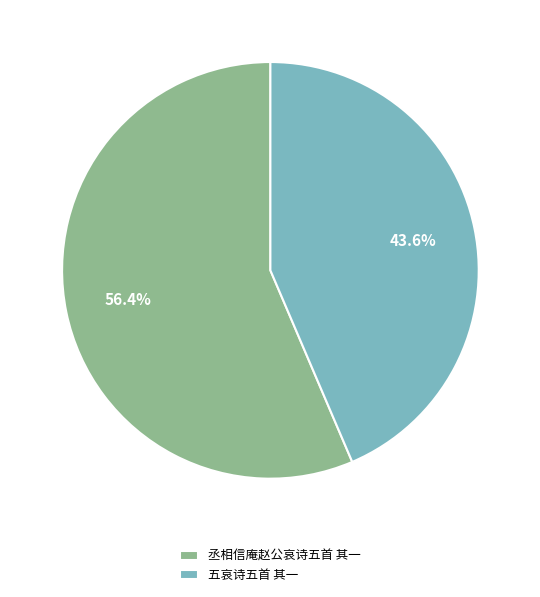

What percentage is NOT represented by 丞相信庵赵公哀诗五首 其一?

43.6%